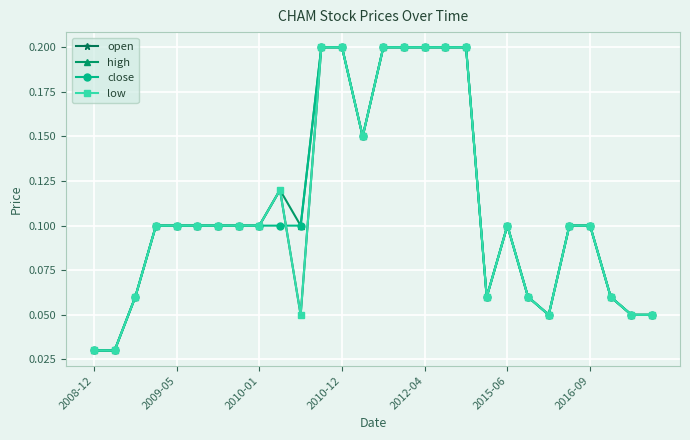

True or false: open and low intersect in this chart.

False